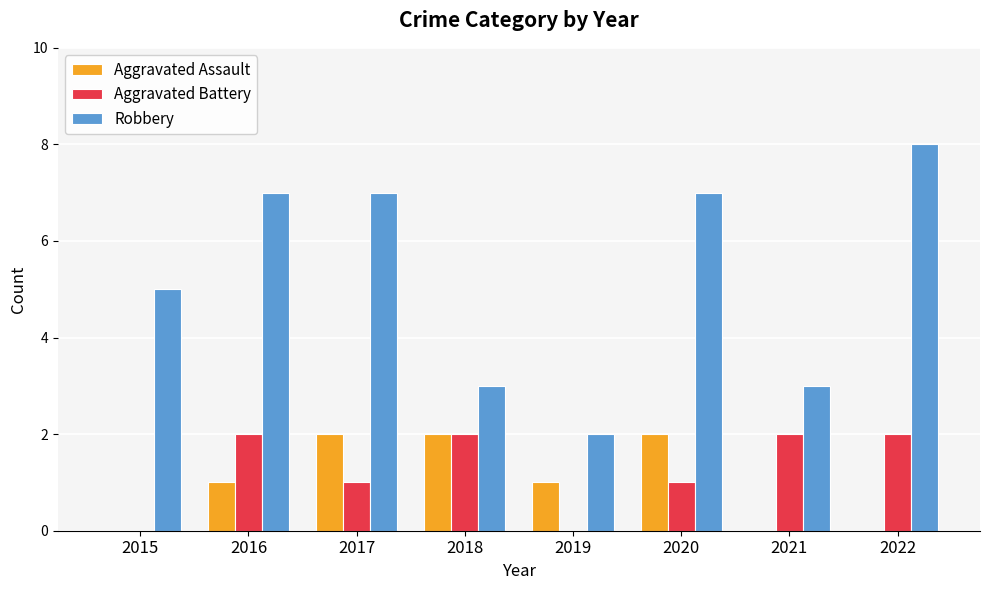

What is the sum of the Aggravated Battery values at 2018 and 2021?

4